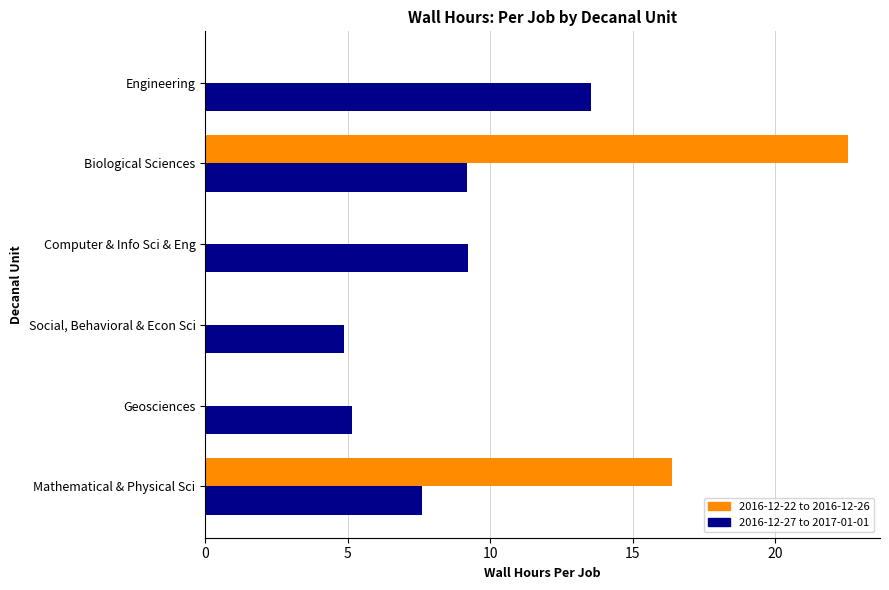

What is the greatest value displayed?

22.5